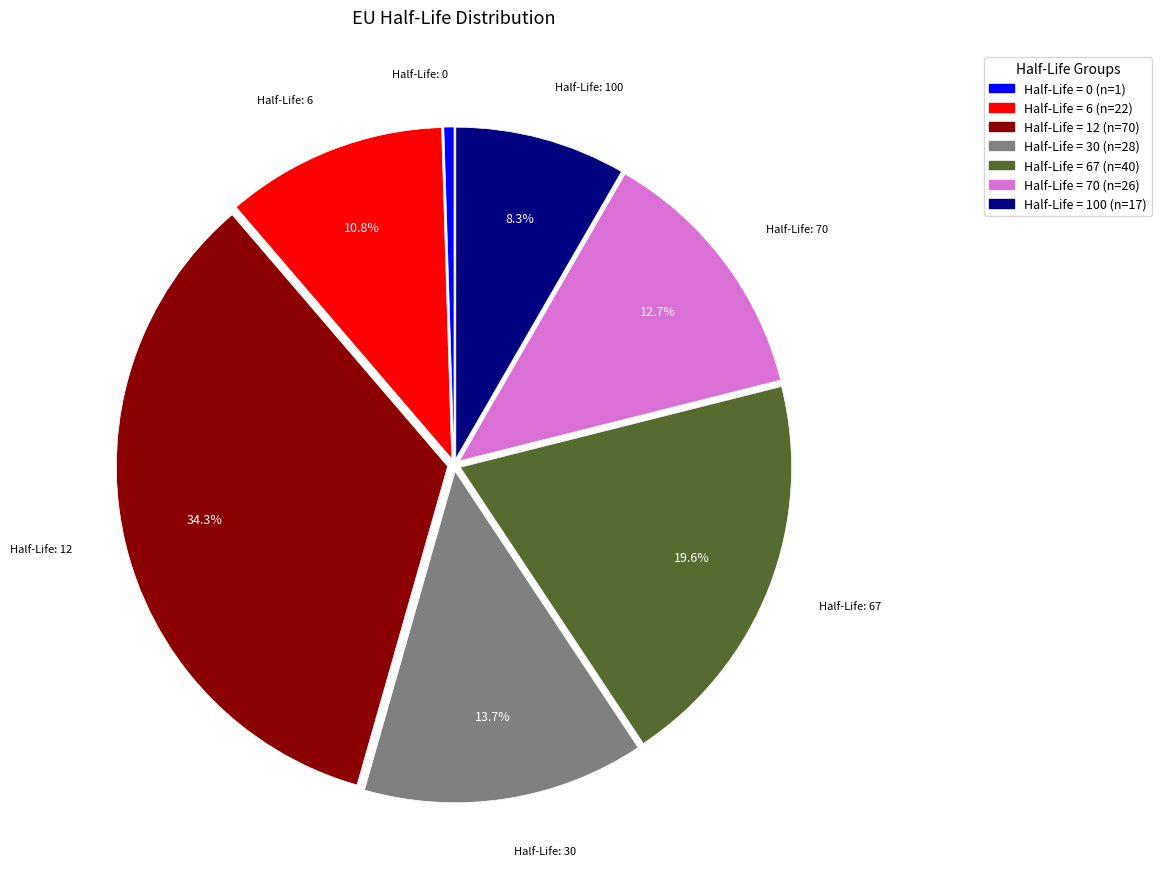

Does any single category account for the majority?

No